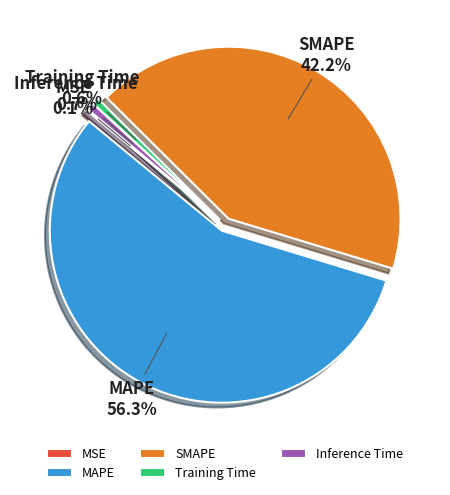

Does MAPE represent more than half of the total?

Yes